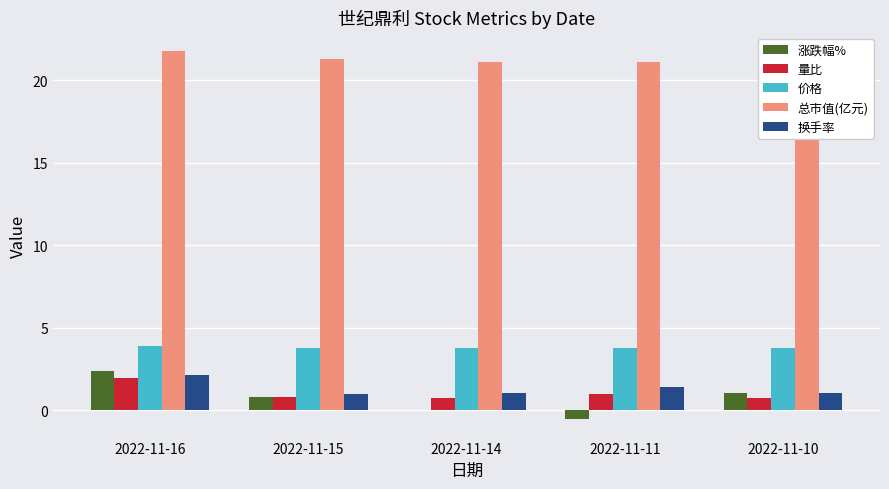

Which category has the highest value in the 量比 series?

2022-11-16